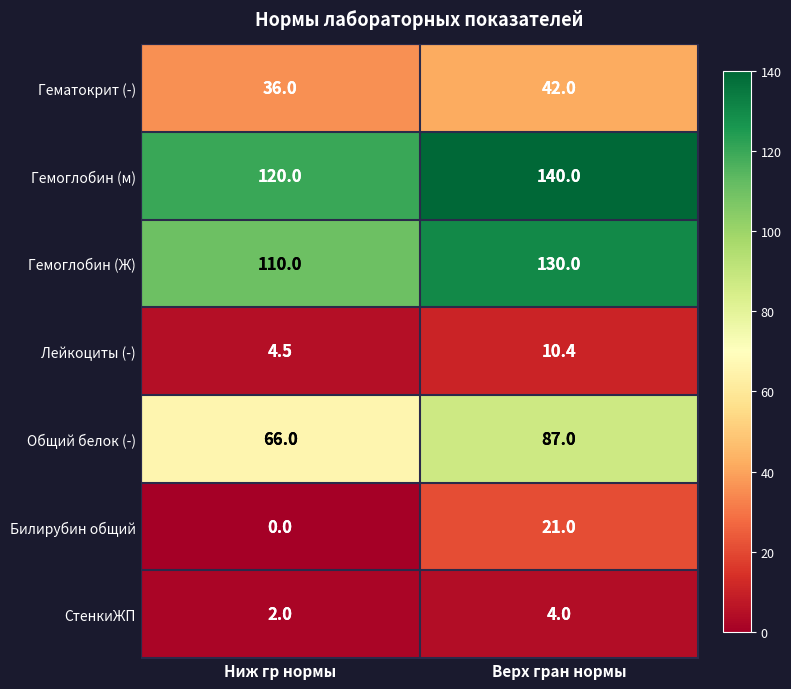

What is the highest value of the СтенкиЖП series?

4.0